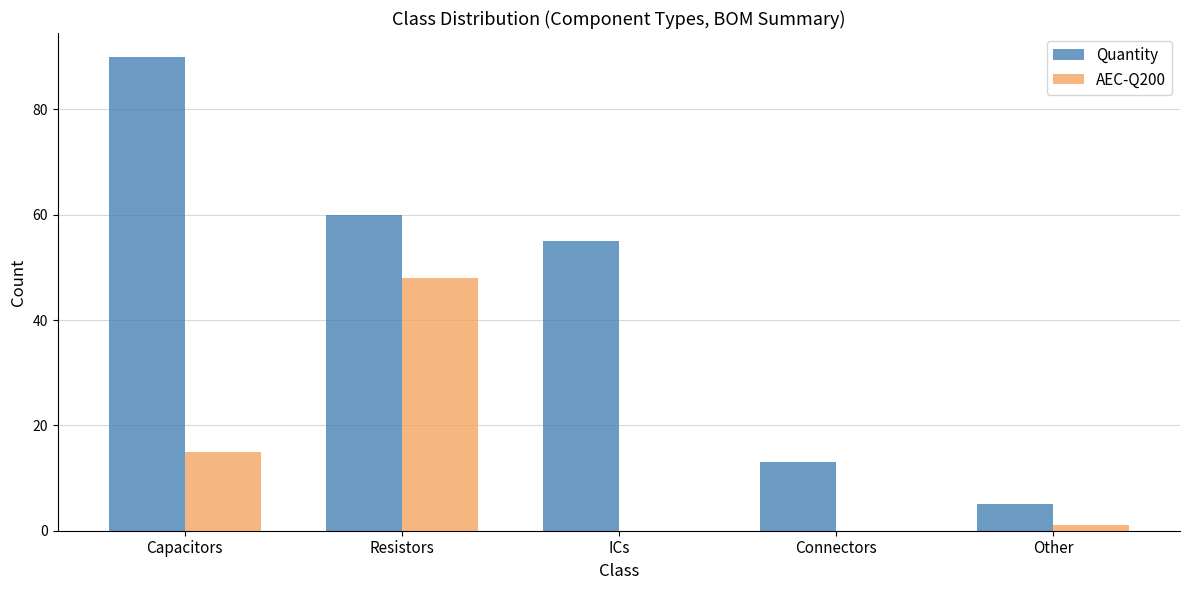

What is the total value across all series at Connectors?

13